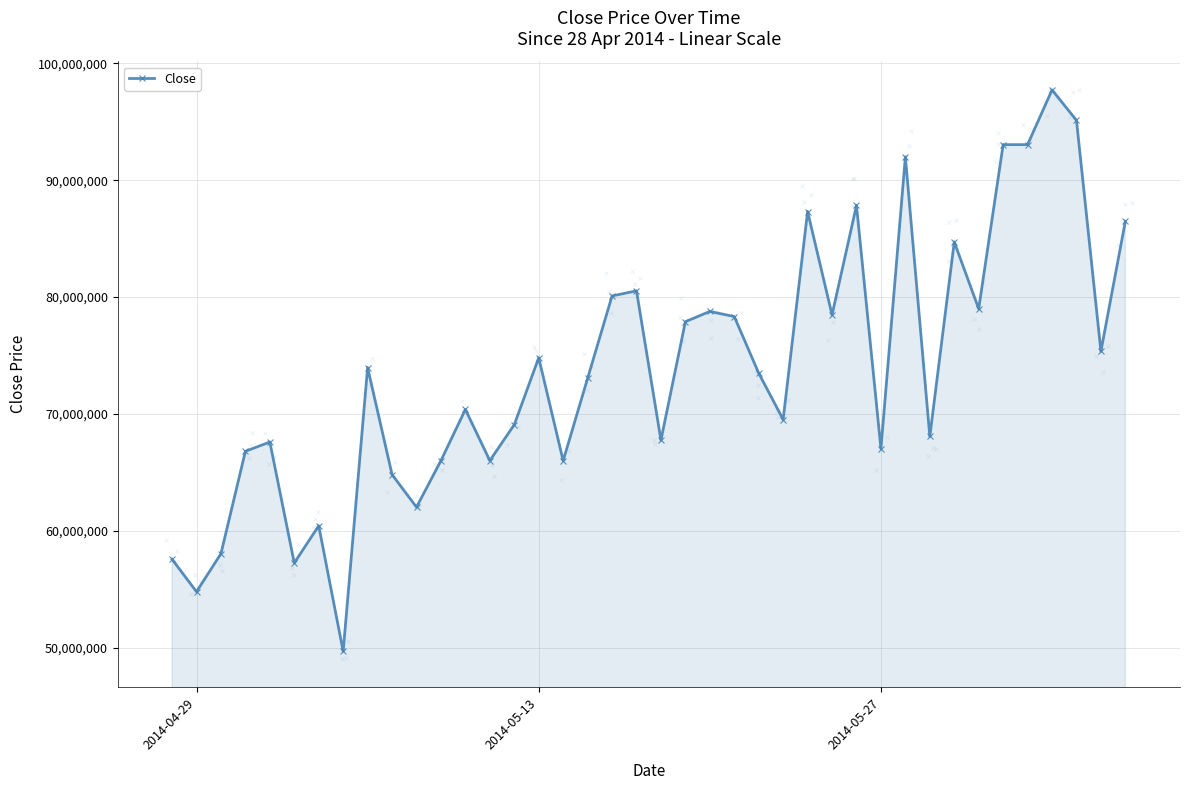

What is the sum of all values?

2950350984.8